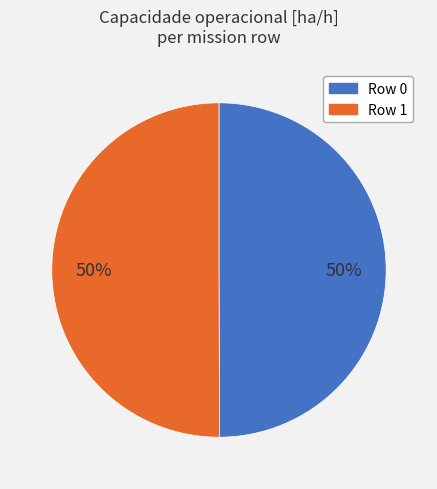

The Row 1 slice represents 50% of the pie. True or false?

True